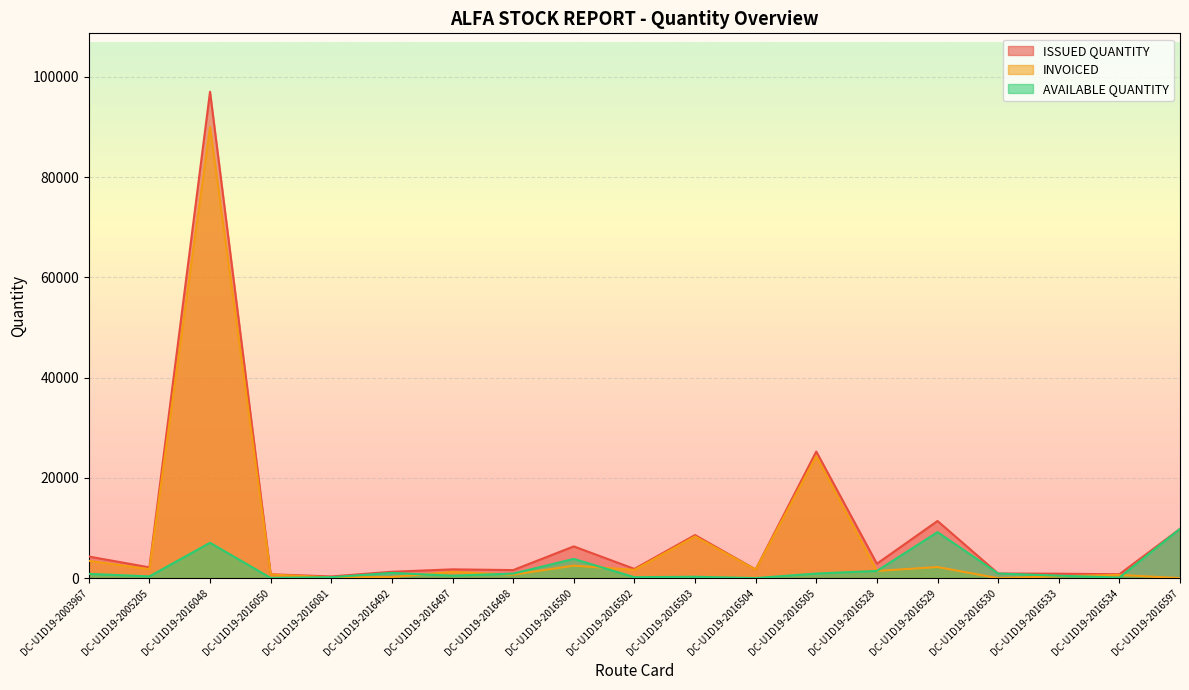

Between DC-U1D19-2016502 and DC-U1D19-2005205, which is larger?

DC-U1D19-2005205